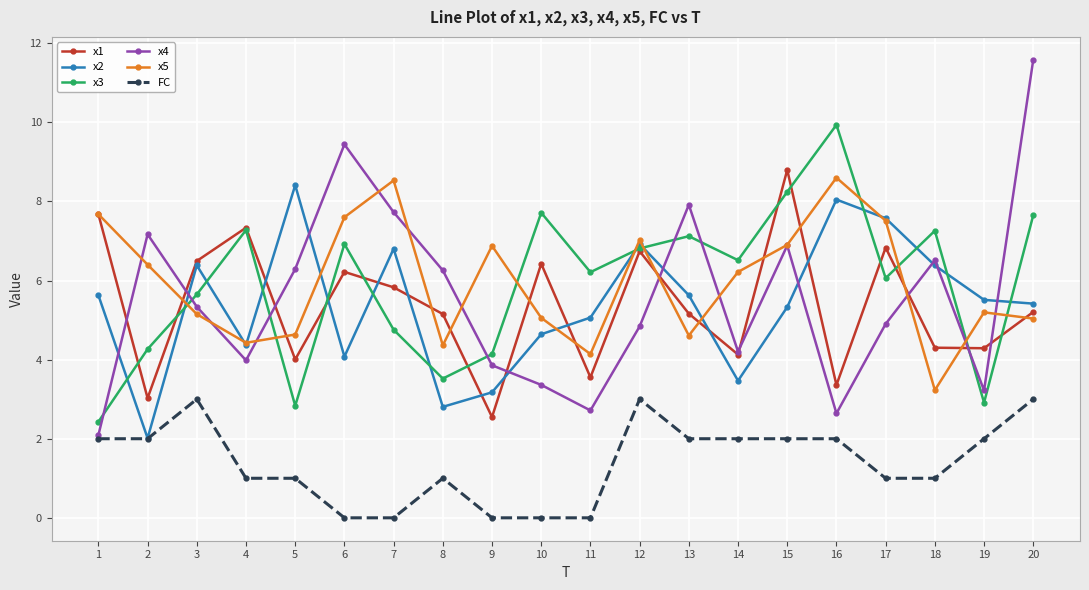

Which category has the highest value across all series?

20